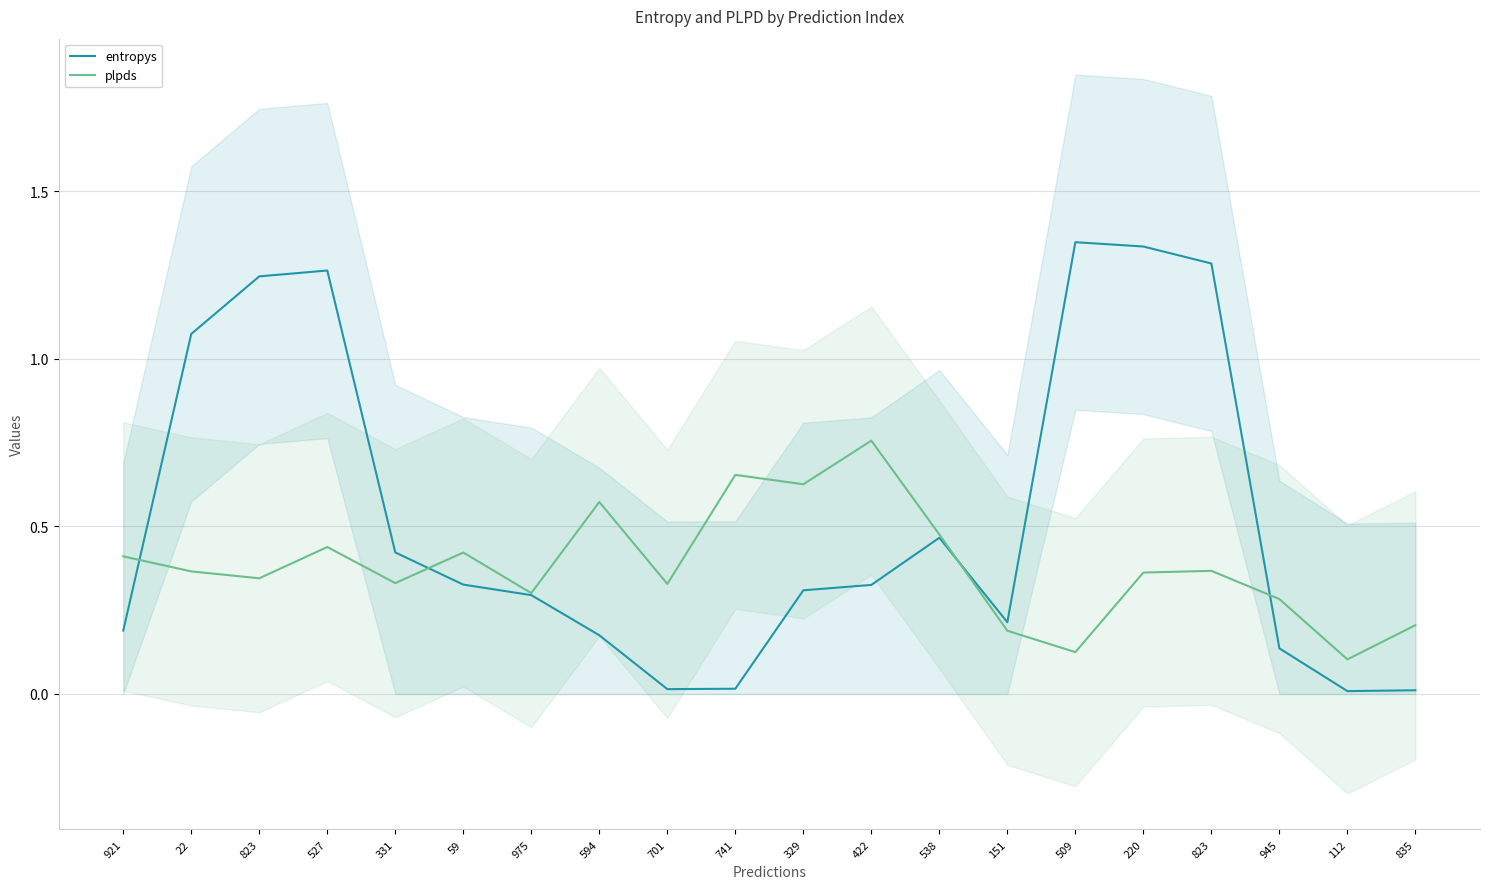

What is the label of the 4th point from the right?

823